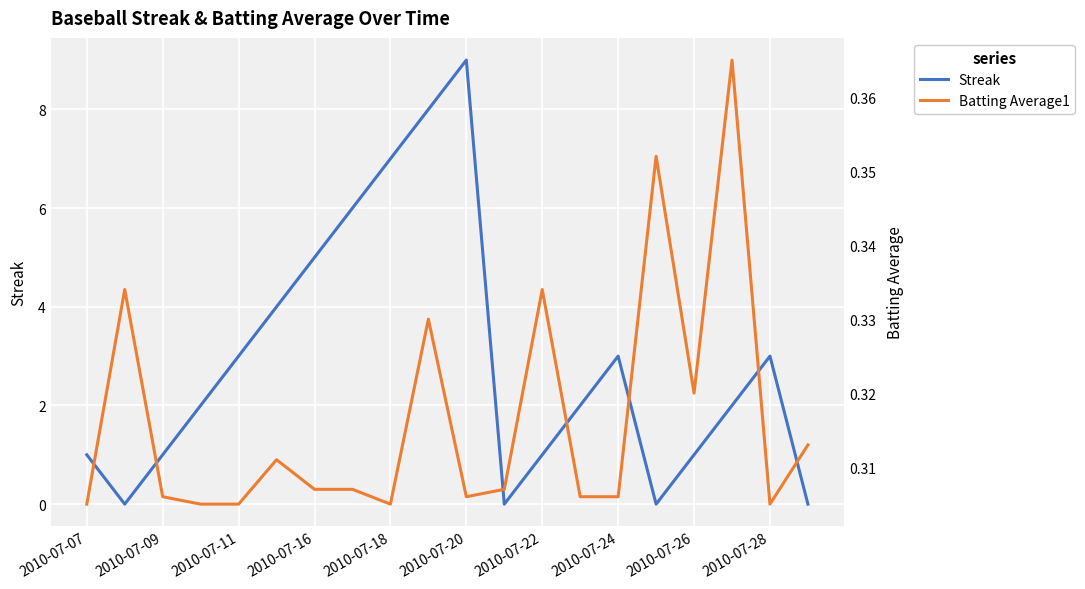

At which label does Streak reach its peak?

2010-07-20